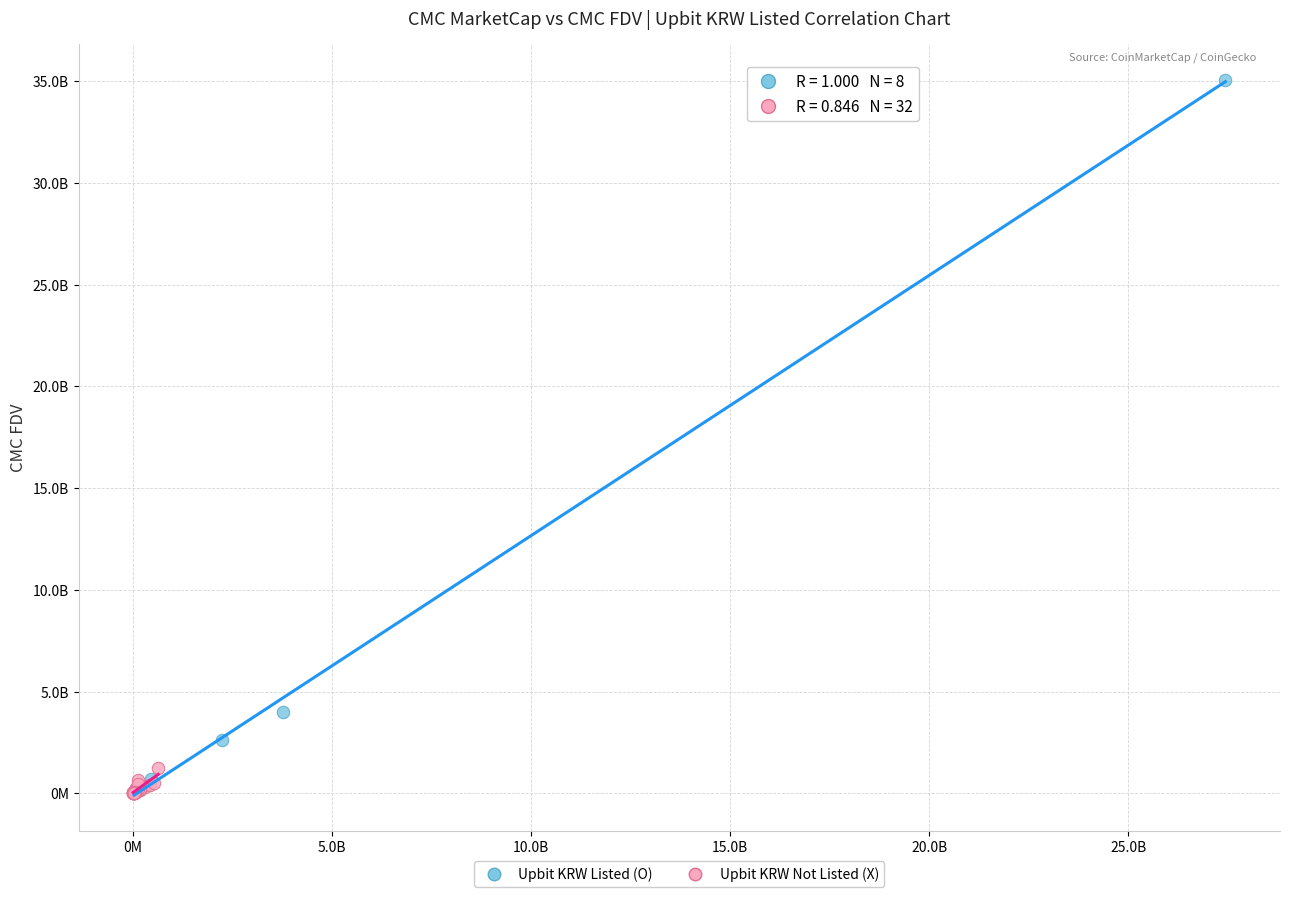

What are all the series names shown in the legend?

Upbit KRW Listed (O), Upbit KRW Not Listed (X)